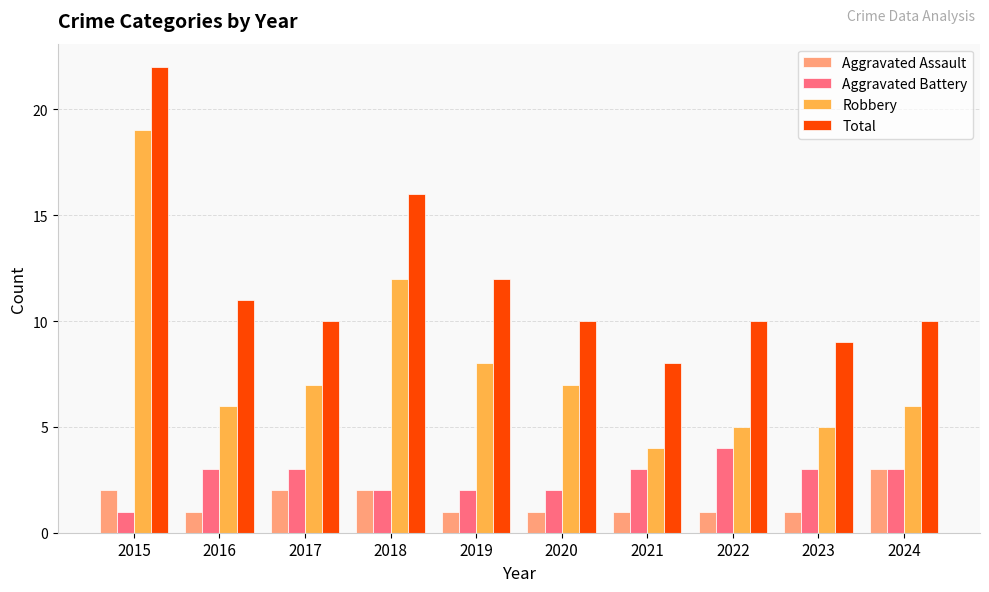

What is the total value across all series at 2019?

23